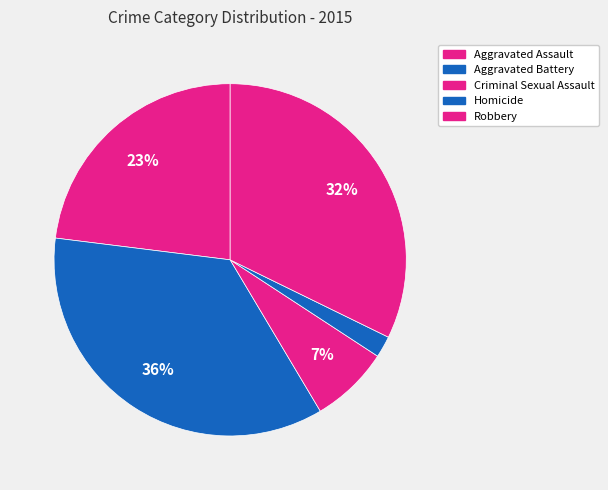

Count the number of slices in the pie.

5